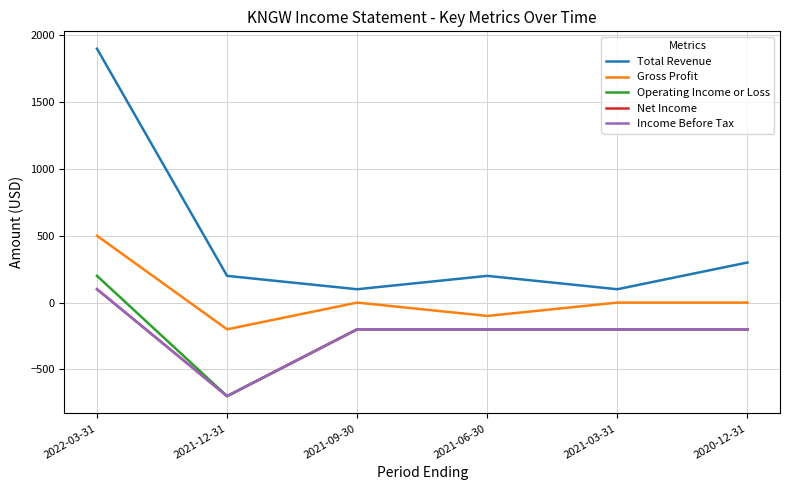

Where is Gross Profit nearest to the value 150?

2021-09-30